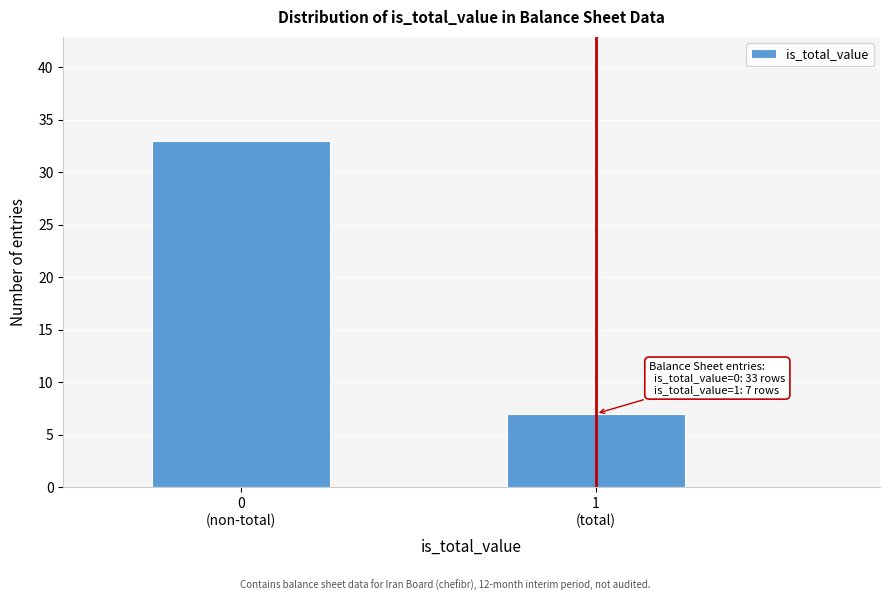

Reading right to left, extract all data points from this chart.

7	33